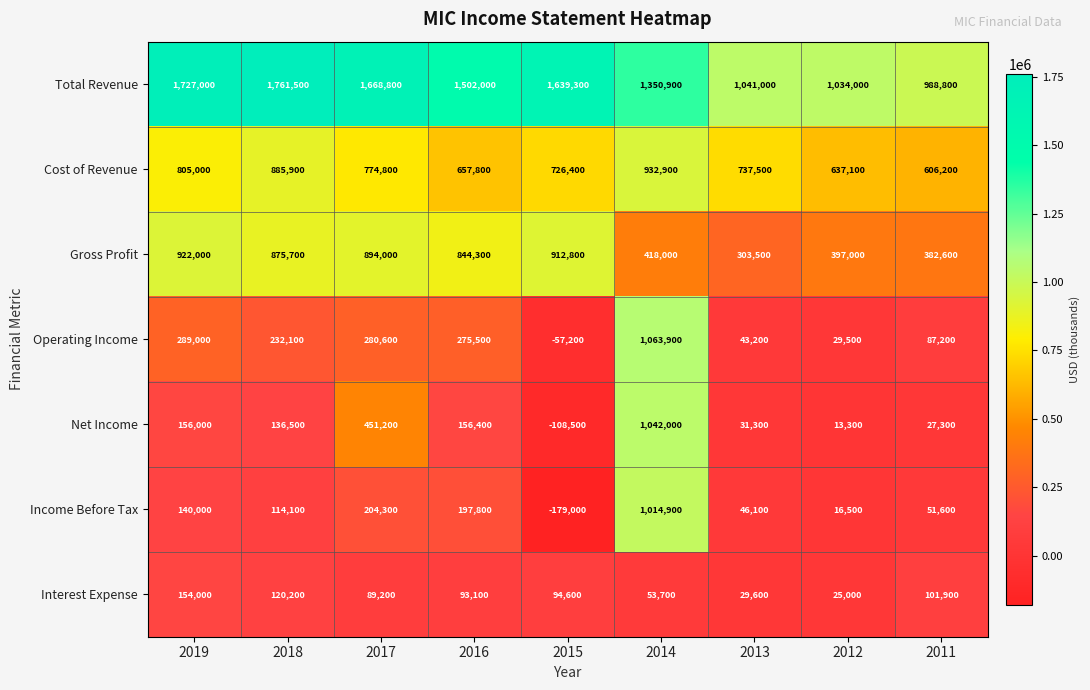

Which series changed the most between 2015 and 2014?

Income Before Tax